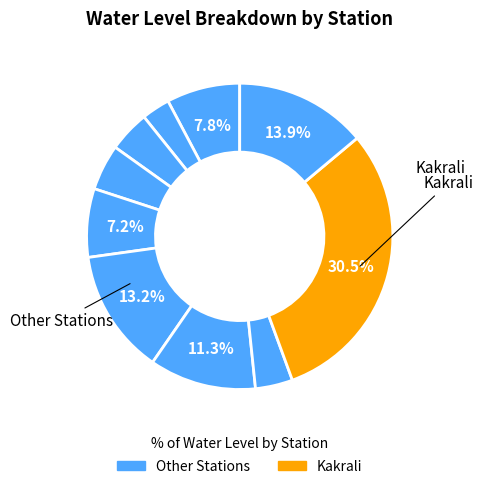

How many segments does this pie chart have?

10